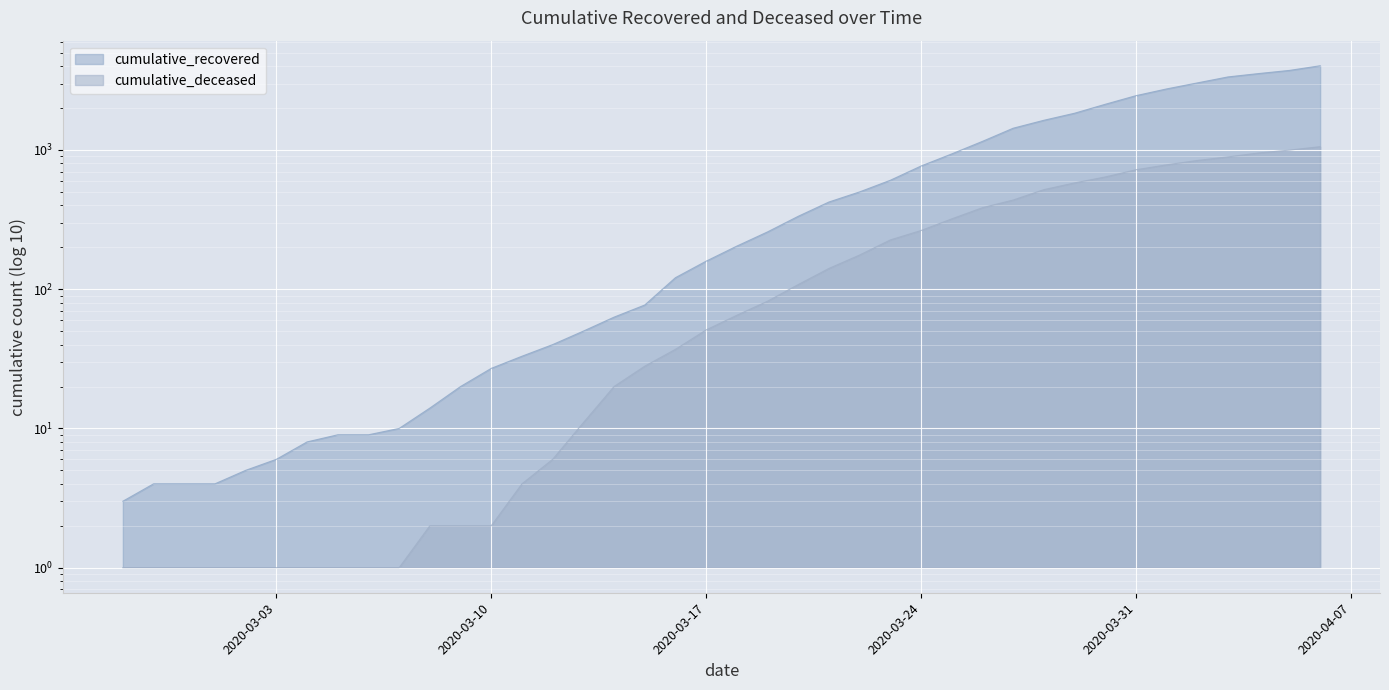

What is the label of the 19th point from the right?

2020-03-19